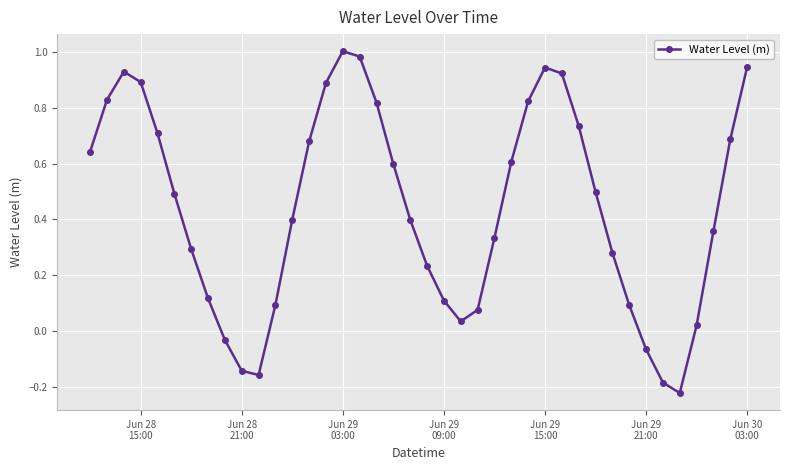

How many points are higher than both their immediate neighbors (excluding endpoints)?

3